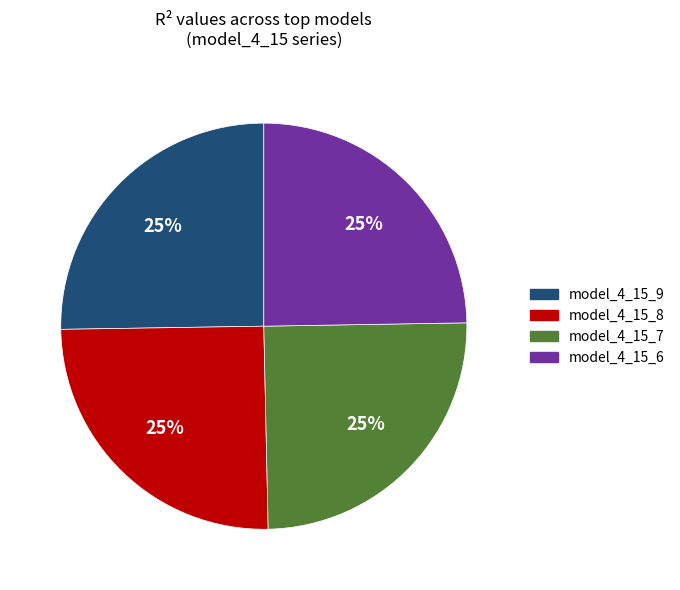

Is there any slice that represents more than half of the pie?

No